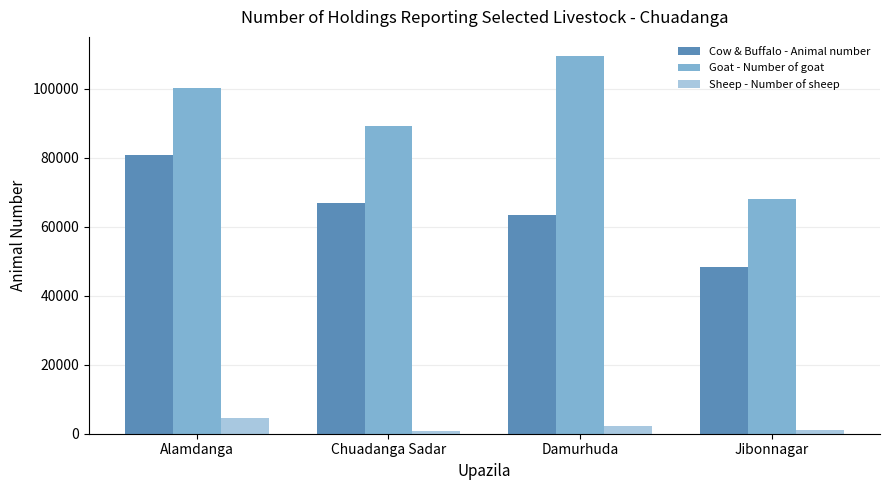

The value of Goat - Number of goat at Jibonnagar is 39858. True or false?

False